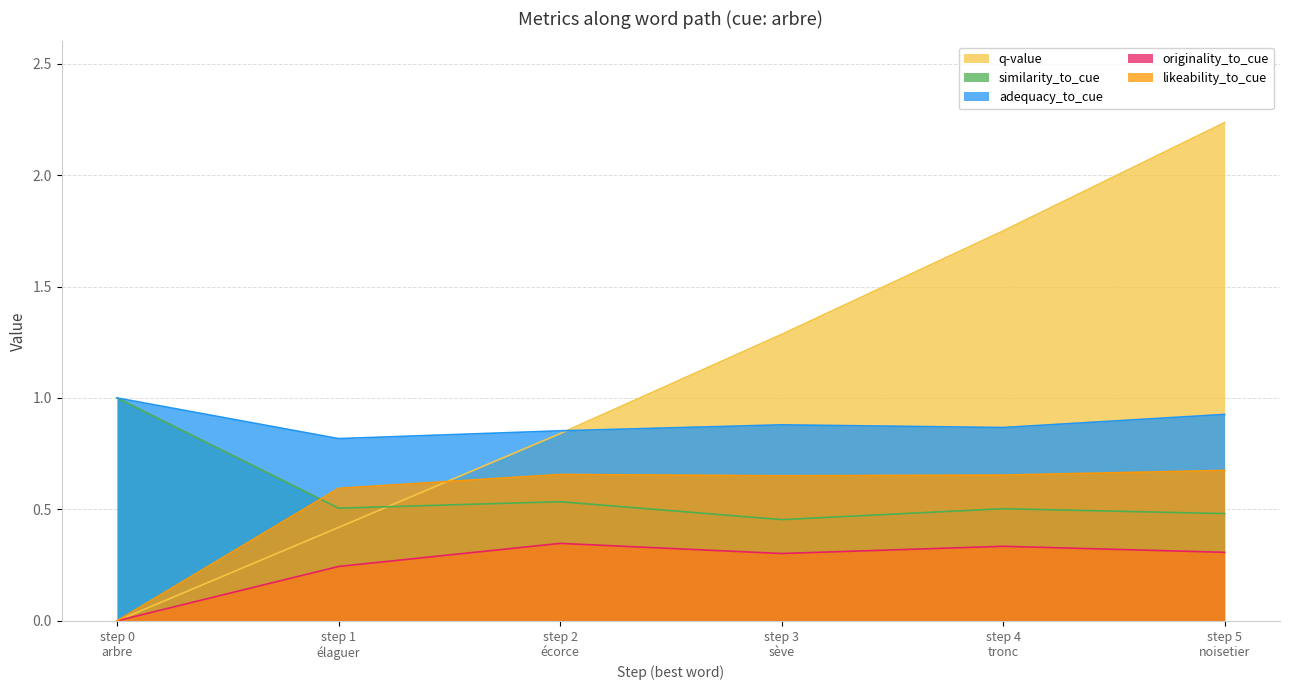

How many values in the q-value series exceed 1?

3